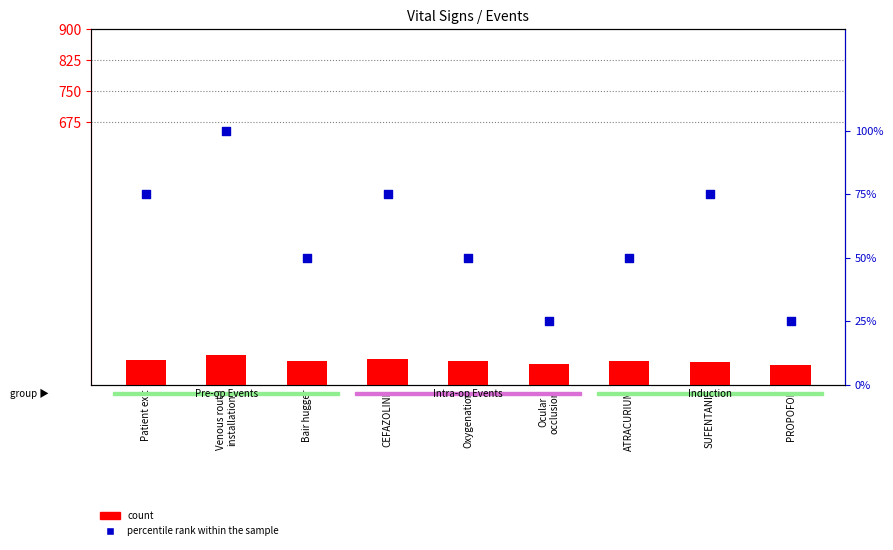

At which category is the sum across all series the highest?

Venous route
installation